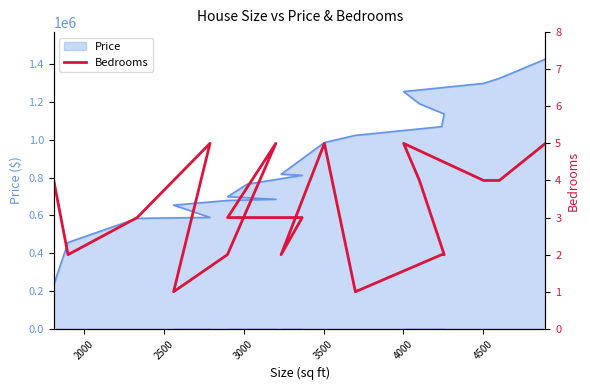

Reading right to left, transcribe all the data shown in this chart.

5	4	4	5	4	2	2	1	5	2	3	3	3	5	2	1	5	3	2	4